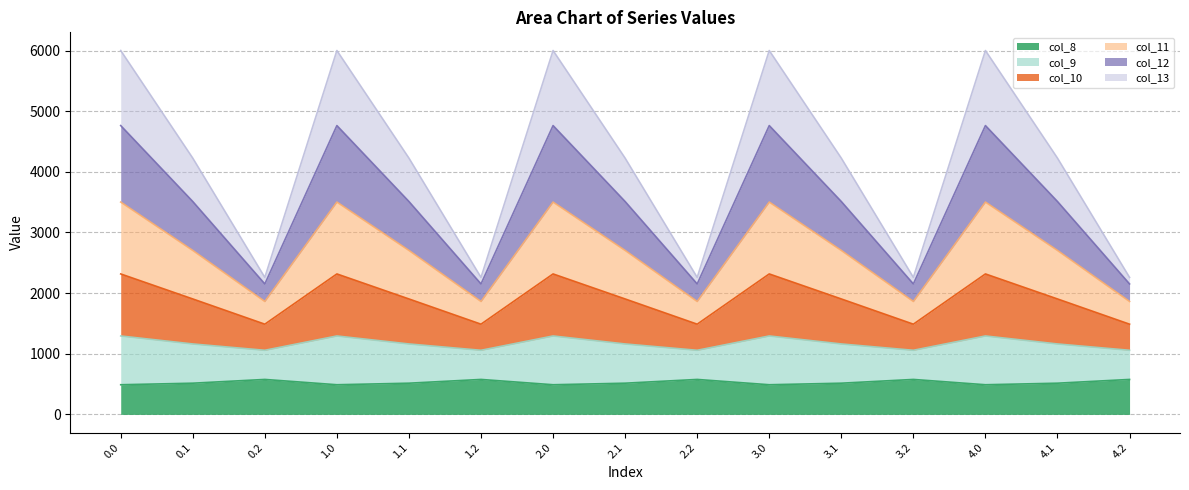

What is the minimum value shown in the chart?

489.3